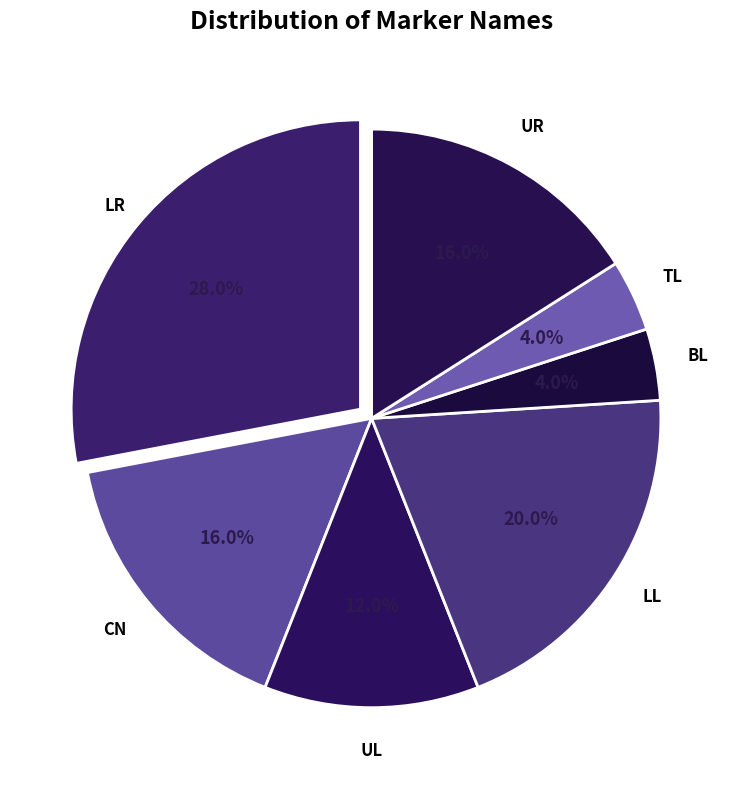

How many slices are in this pie chart?

7